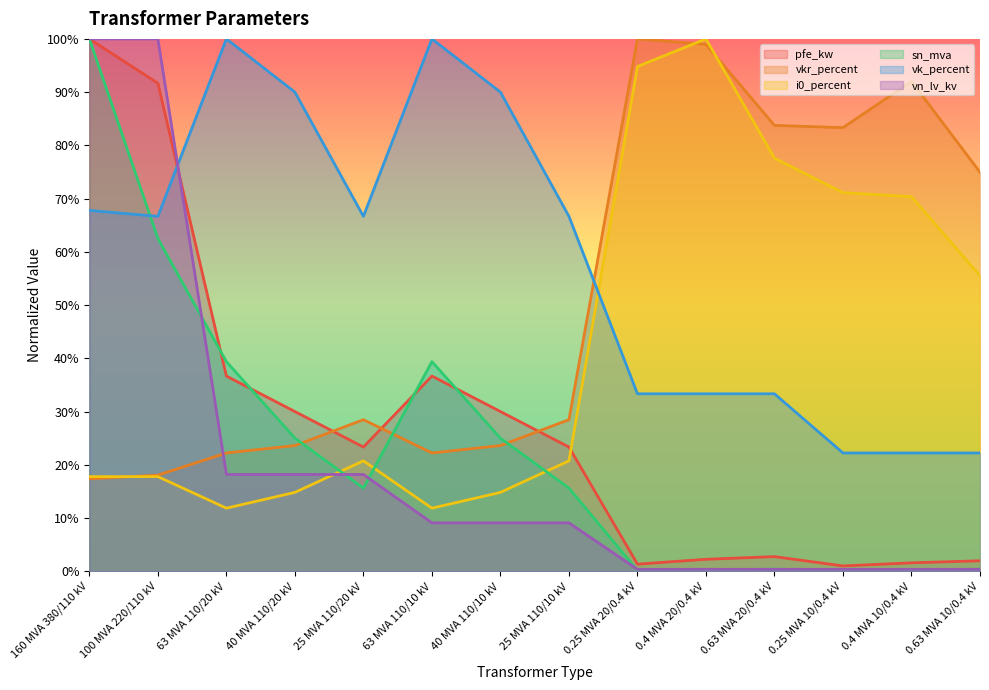

Which category has the highest value in the sn_mva series?

160 MVA 380/110 kV